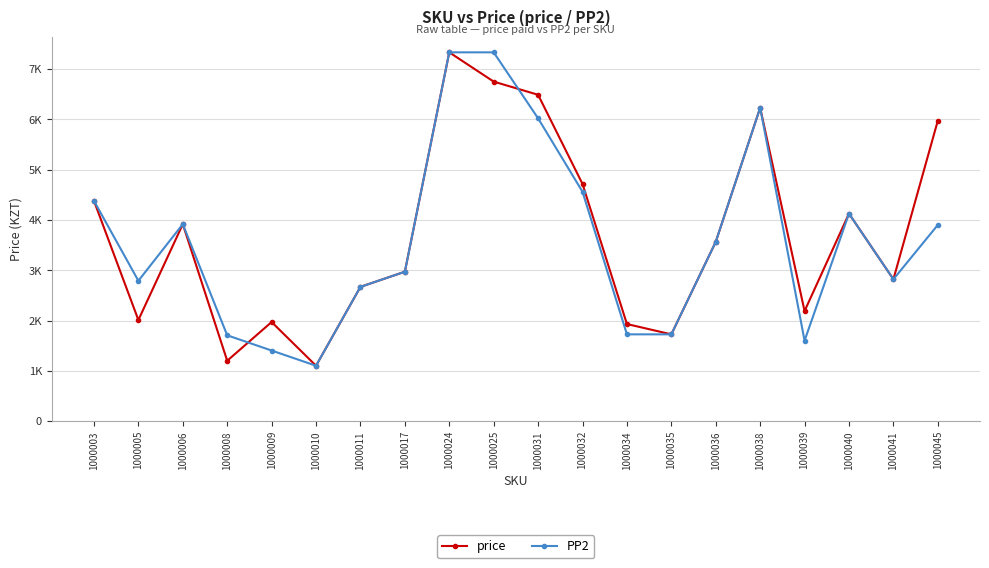

Is this an area chart (filled region under the line)?

No